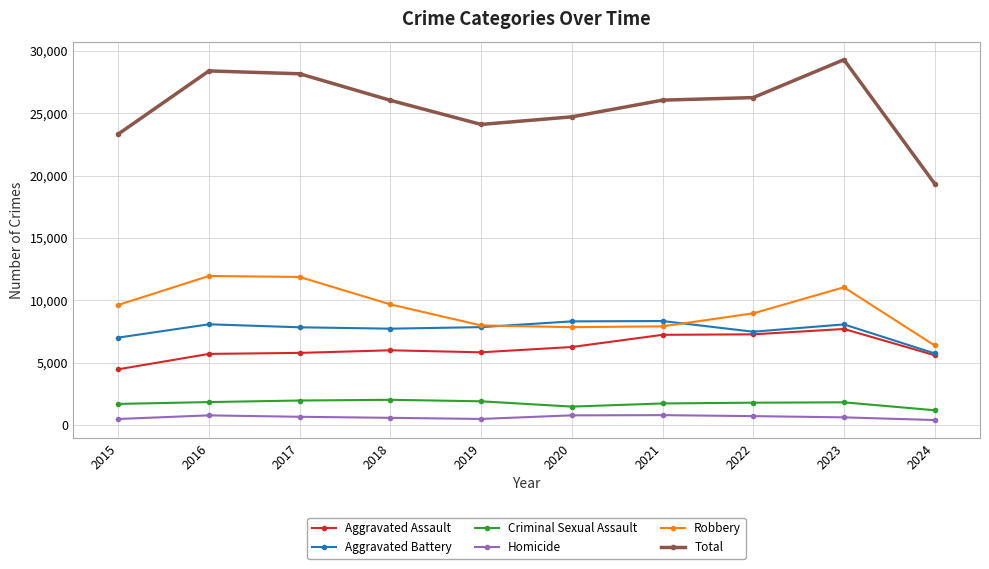

What is the total value across all series at 2019?

48212